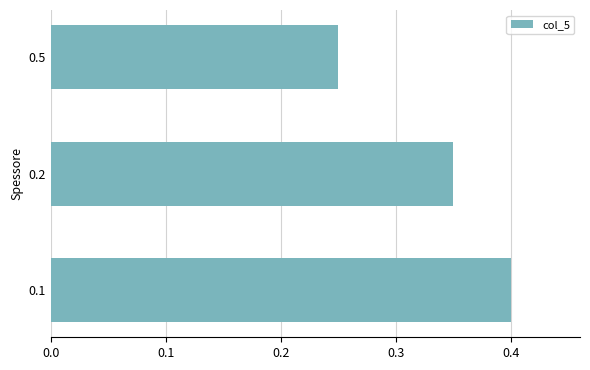

Which category has the lowest value across all series?

0.5